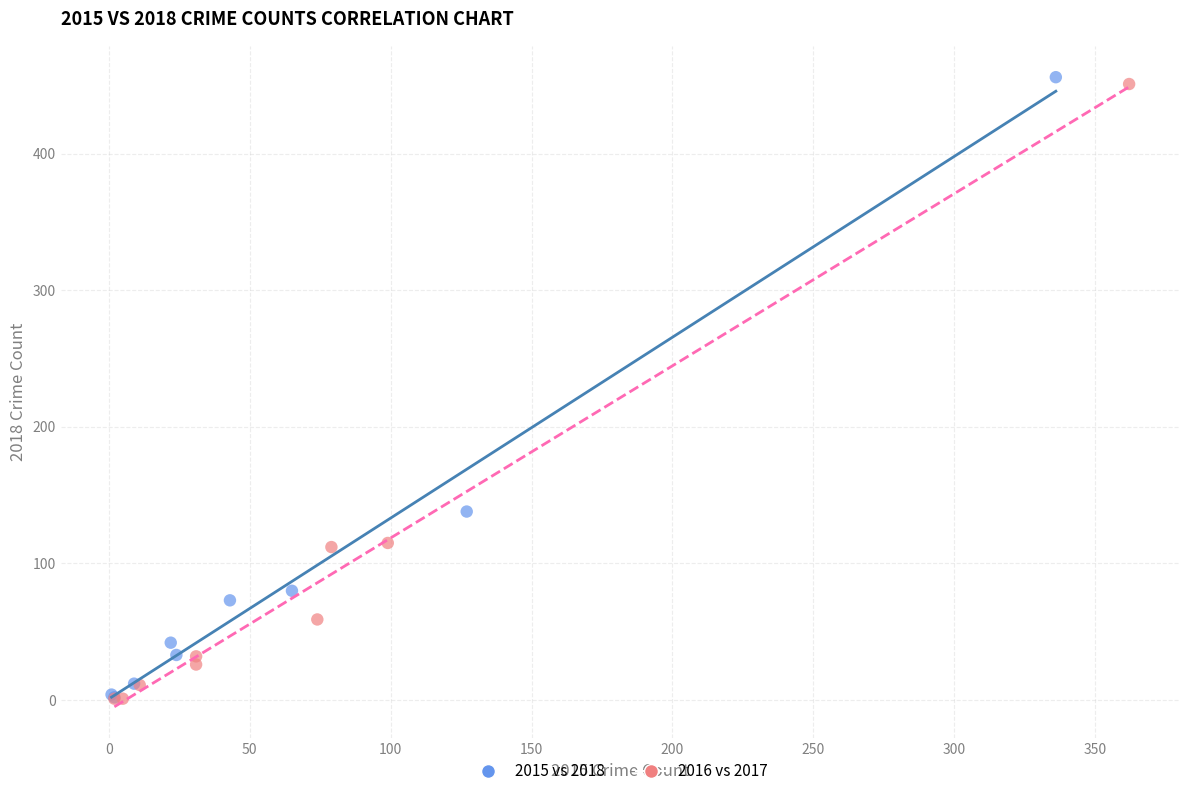

Which series has the widest spread of Y values?

2015 vs 2018